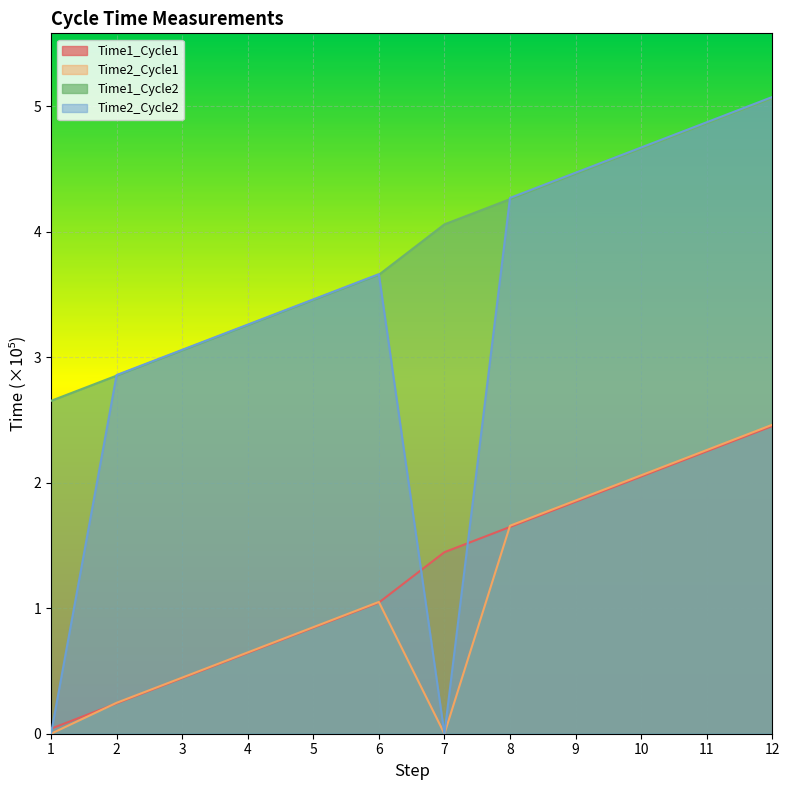

The Time1_Cycle1 series shows 0.1 at 1. True or false?

False